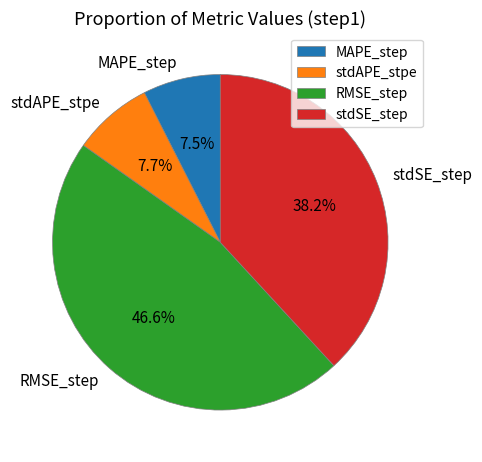

How many slices are in this pie chart?

4